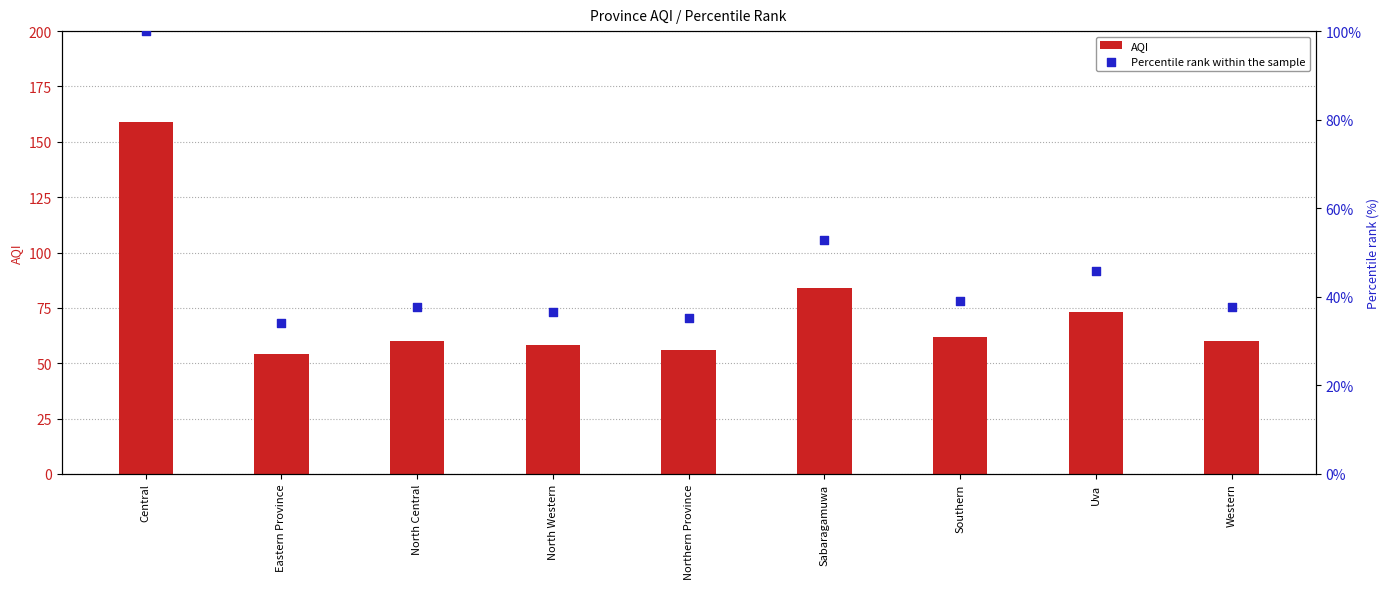

At how many categories does at least one series exceed 46?

9